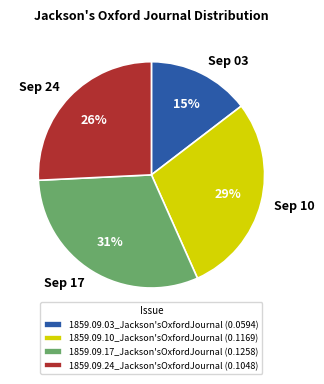

To the nearest percent, what is the combined percentage of 1859.09.03_Jackson'sOxfordJournal and 1859.09.17_Jackson'sOxfordJournal?

46%